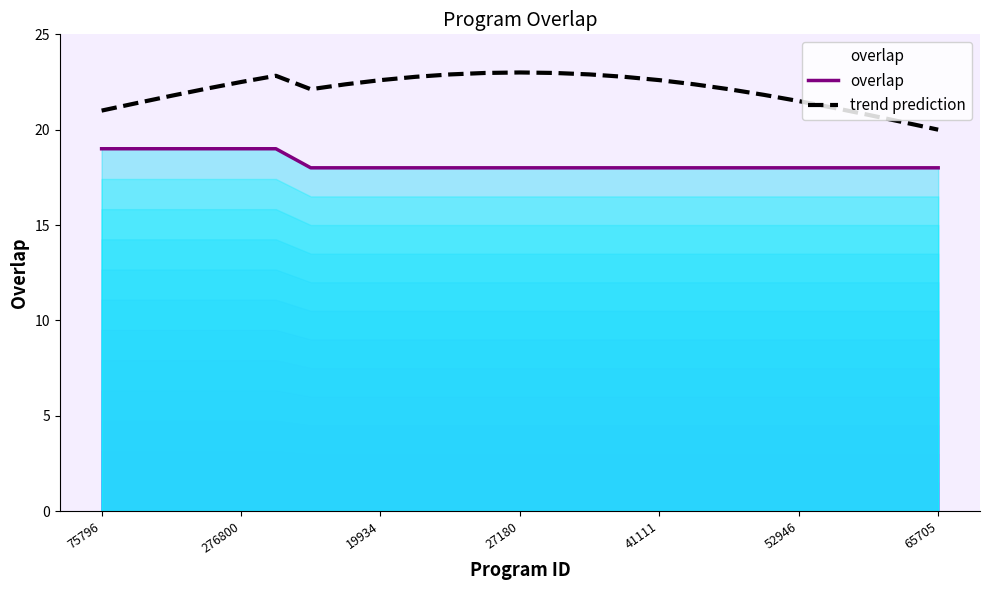

Reading left to right, what are all the values shown in this chart?

overlap: 19.0	19.0	19.0	19.0	19.0	19.0	18.0	18.0	18.0	18.0	18.0	18.0	18.0	18.0	18.0	18.0	18.0	18.0	18.0	18.0	18.0	18.0	18.0	18.0	18.0
trend prediction: 21.0	21.4	21.8	22.1	22.5	22.8	22.1	22.4	22.6	22.8	22.9	23.0	23.0	23.0	22.9	22.8	22.6	22.4	22.1	21.8	21.5	21.1	20.8	20.4	20.0